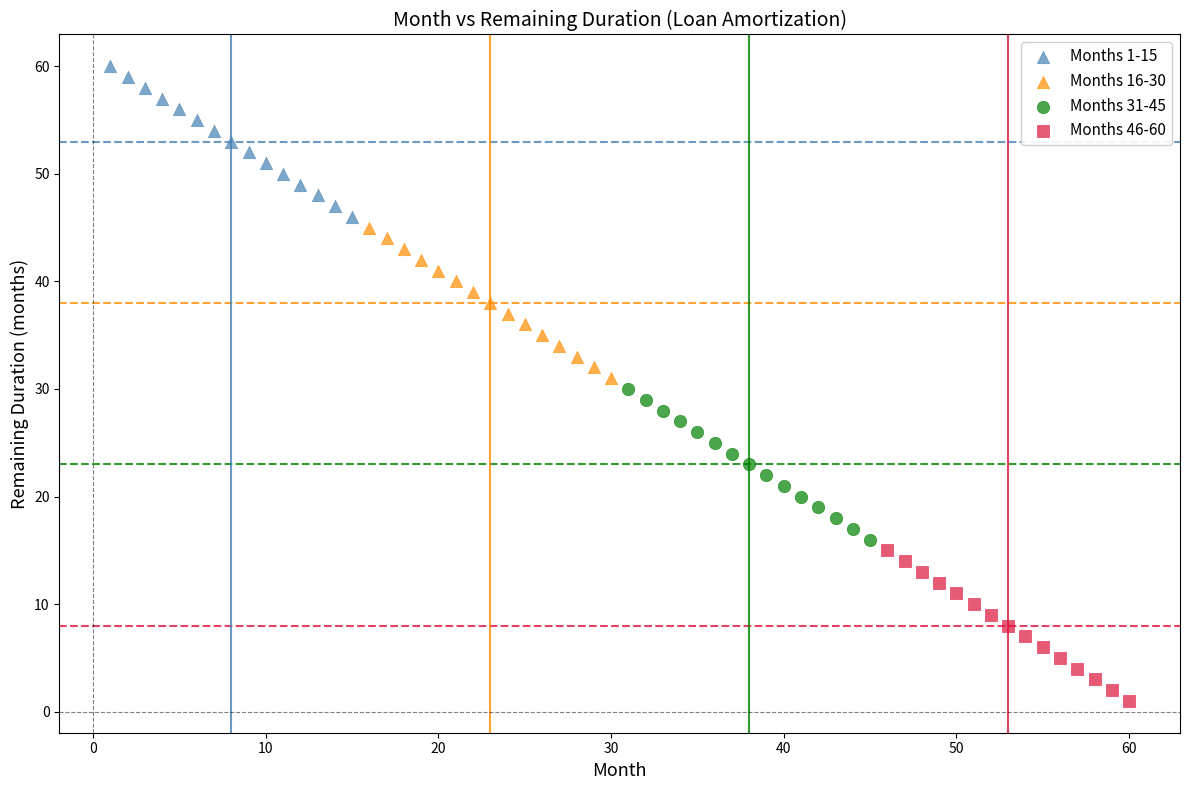

Which series reaches the maximum Y coordinate?

Months 1-15